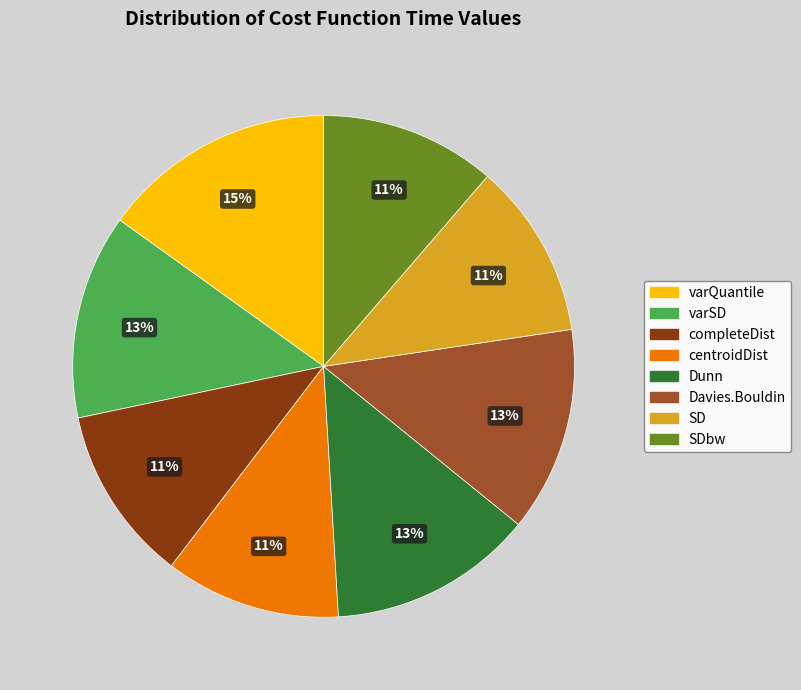

To the nearest percent, what is the difference between the completeDist and Dunn slice percentages?

2%